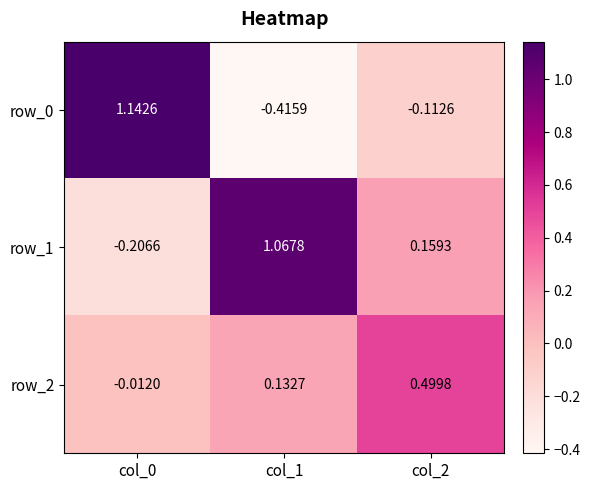

Which category has the lowest value across all series?

col_1